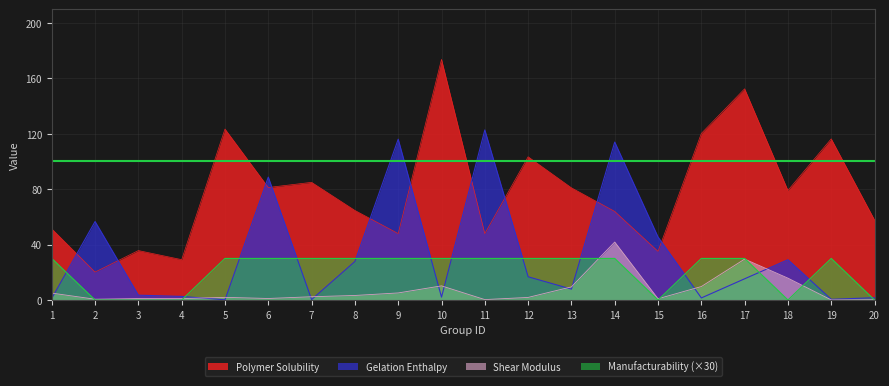

Which series changed the most between 13 and 16?

Polymer Solubility